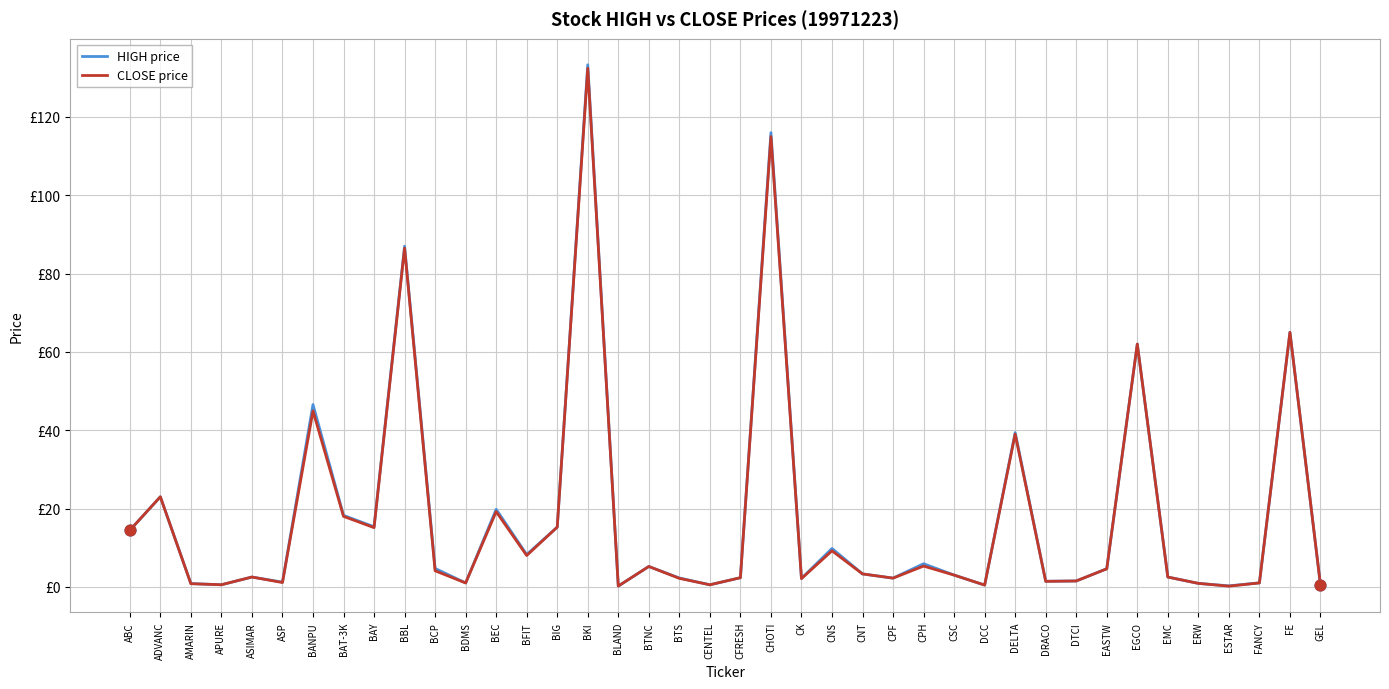

Does the chart have visible grid lines?

Yes